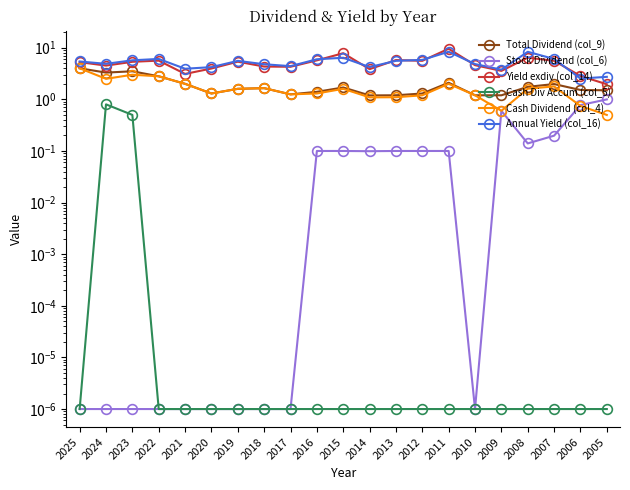

Is this an area chart (filled region under the line)?

No